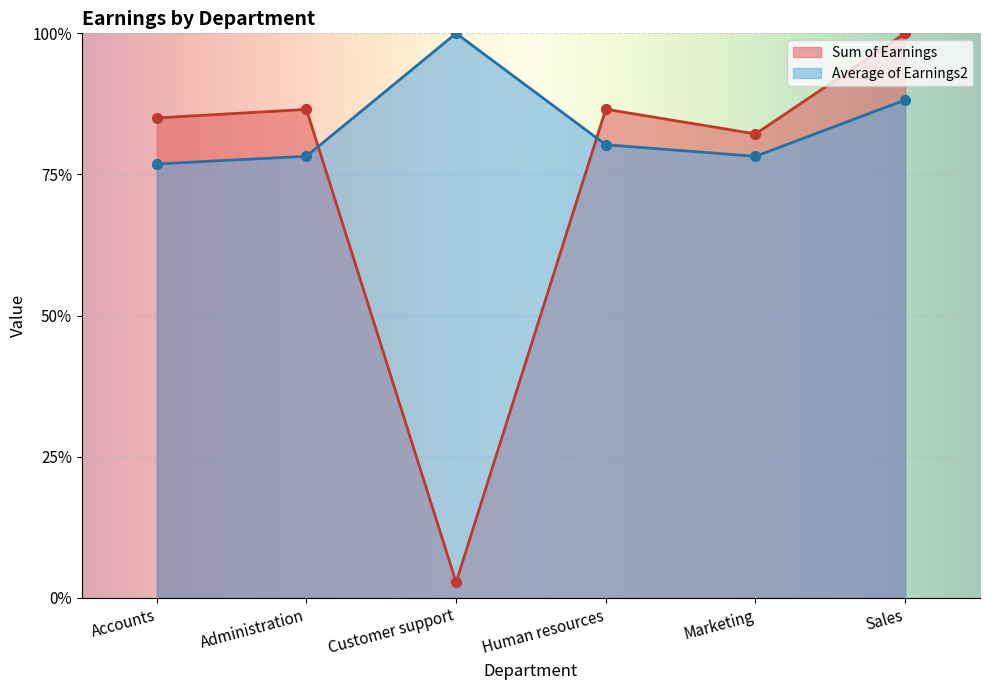

At how many categories does at least one series exceed 0?

6